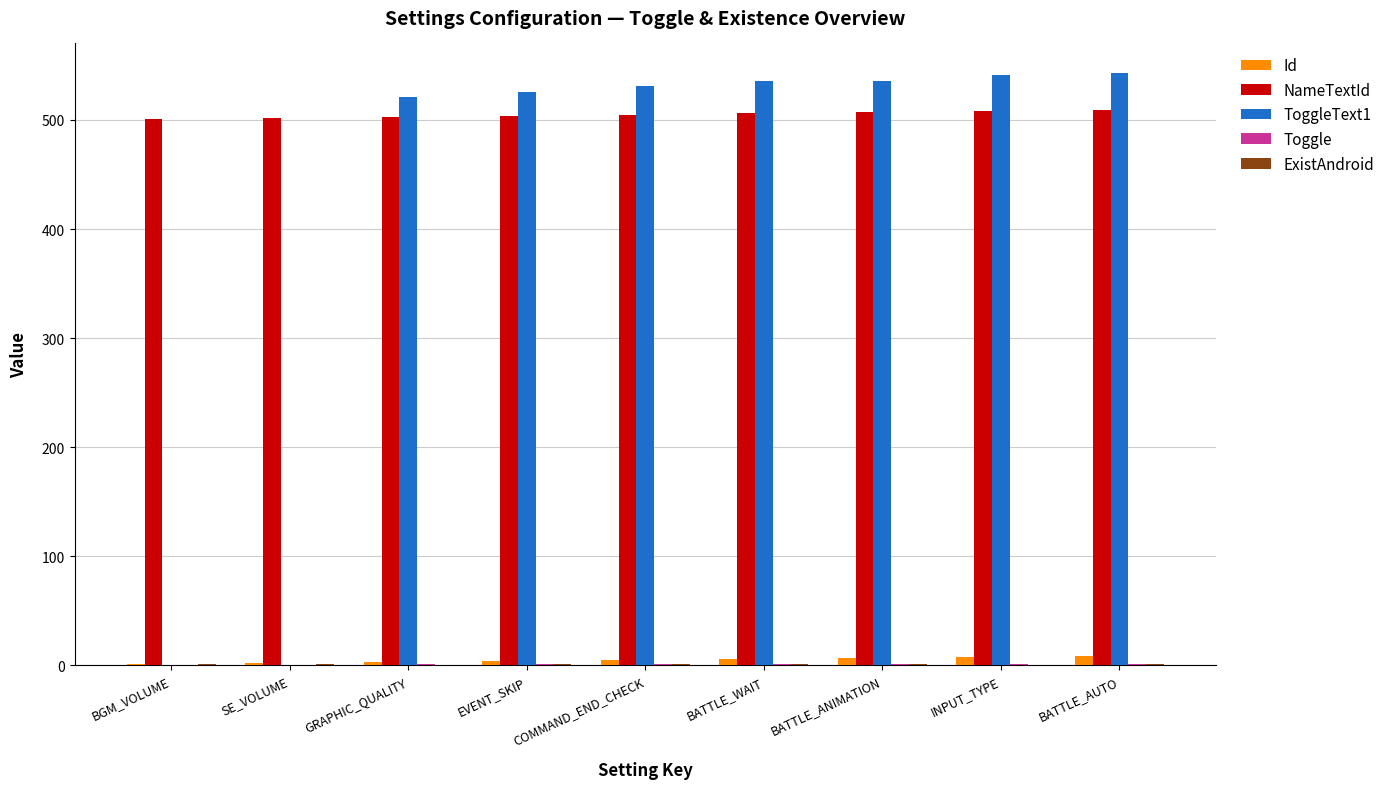

The NameTextId series shows 503 at GRAPHIC_QUALITY. True or false?

True